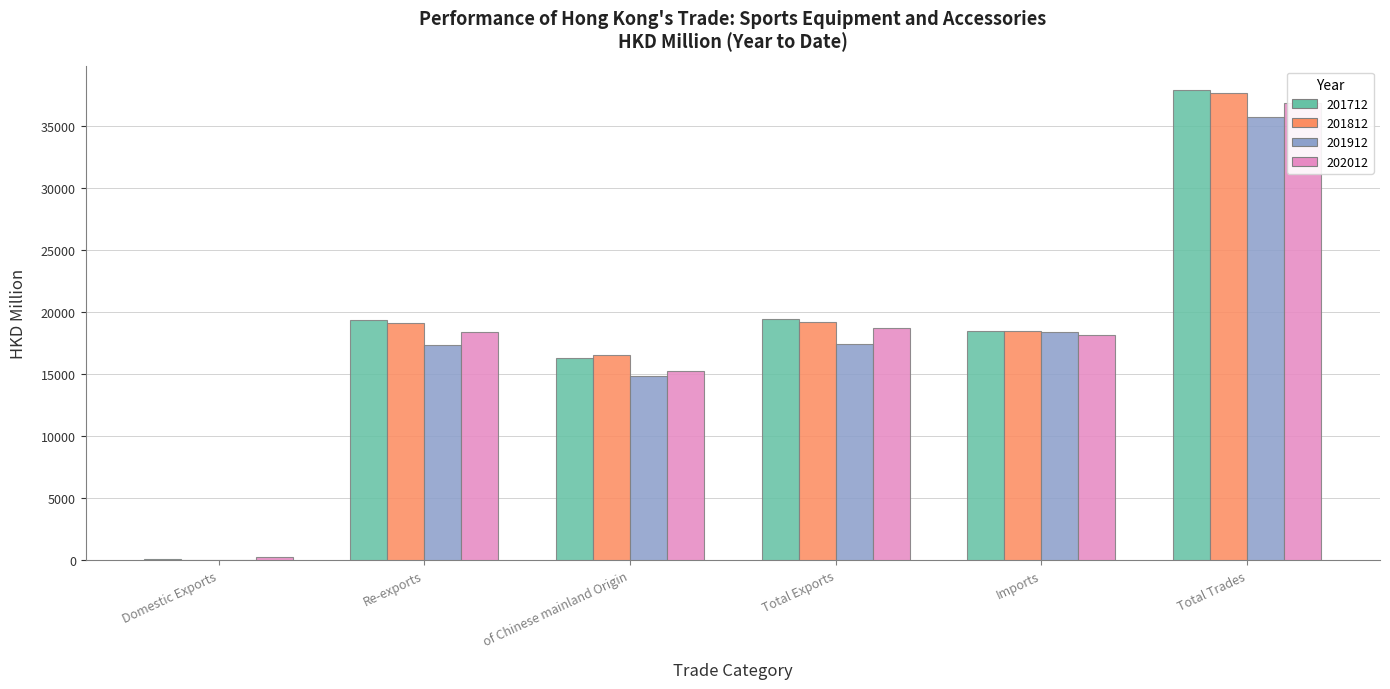

Is the value of 202012 at of Chinese mainland Origin greater than the value of 201912 at Total Trades?

No